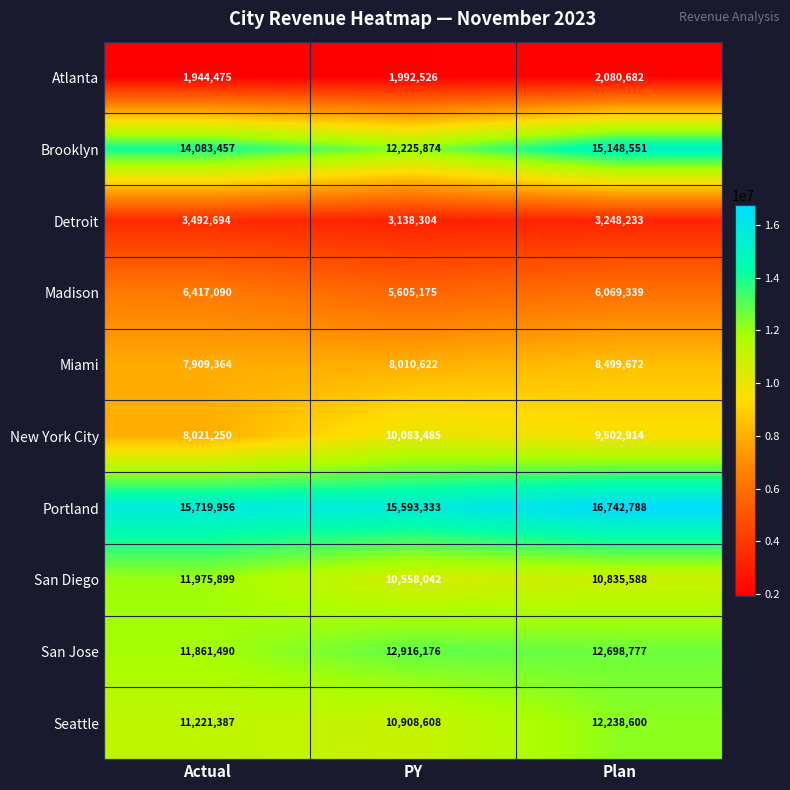

What is the difference between the highest and lowest values at PY?

13600807